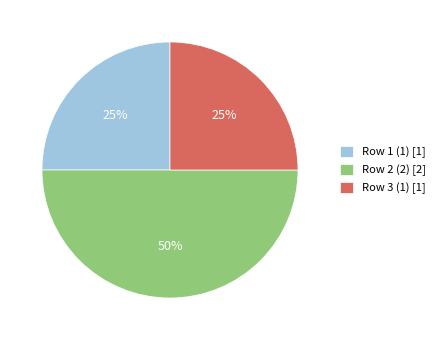

How many segments does this pie chart have?

3